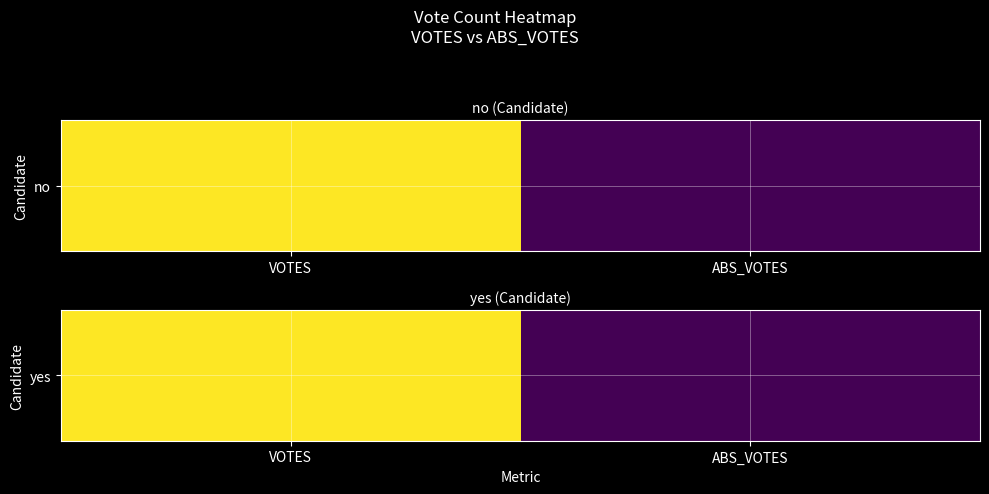

Reading left to right, list all the values displayed in this chart.

9231	6867